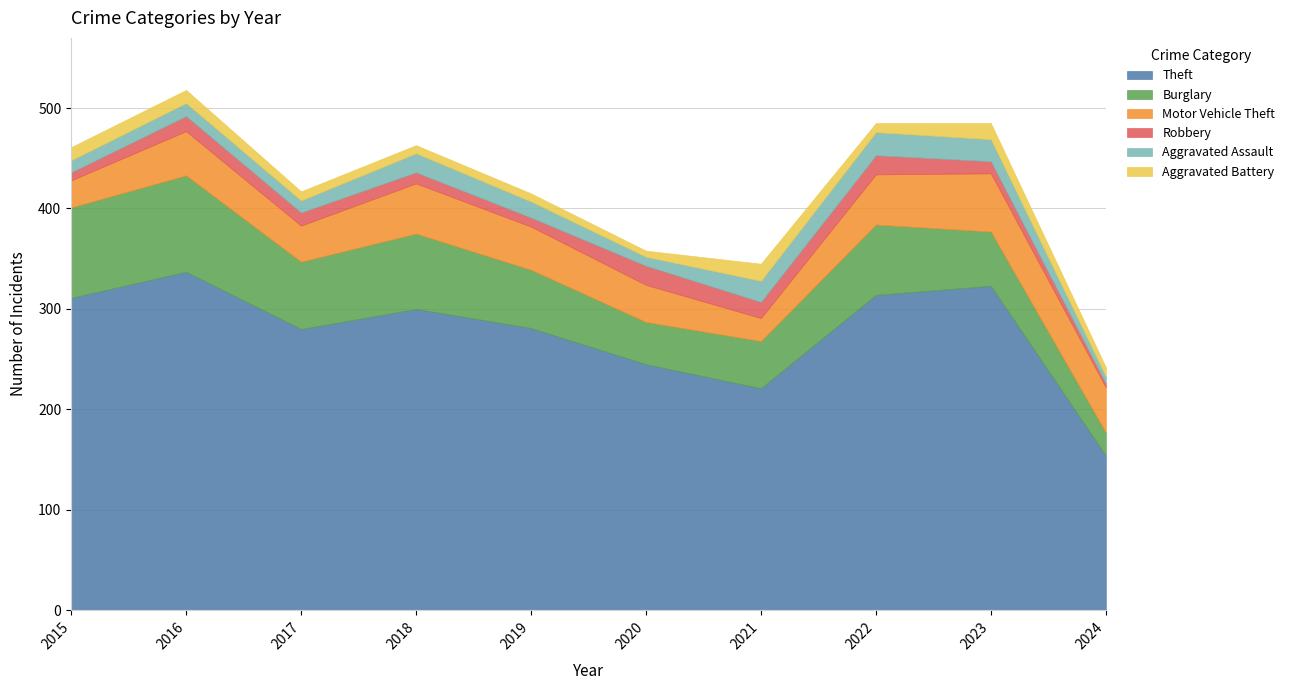

The Burglary series shows 65 at 2021. True or false?

False